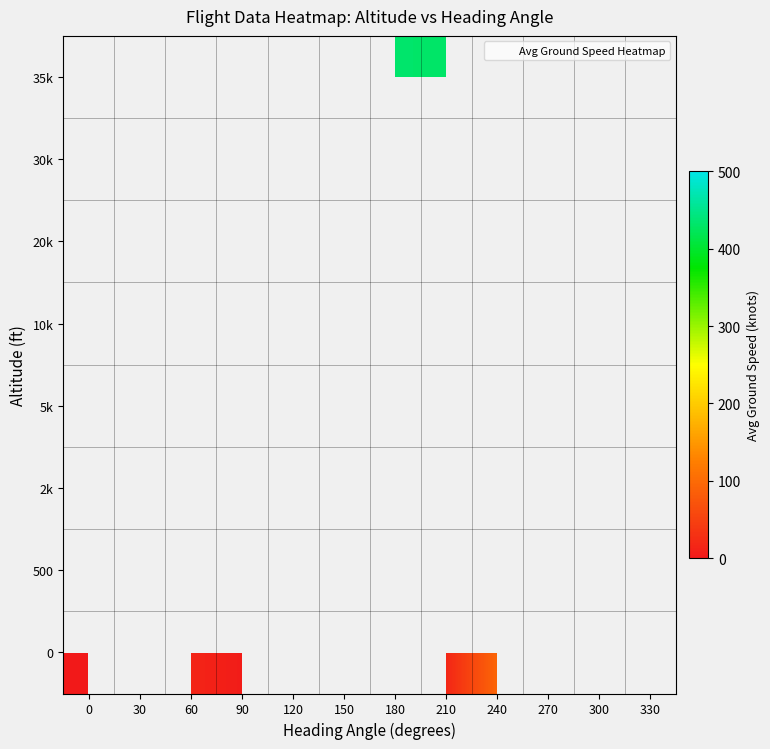

List the series in order of their peak value, lowest first.

0, 500, 2k, 5k, 10k, 20k, 30k, 35k